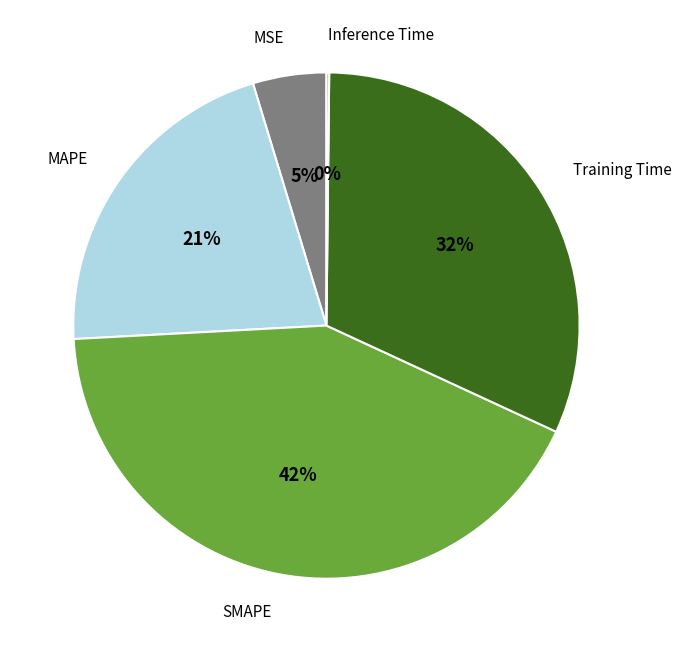

Is there any slice that represents more than half of the pie?

No